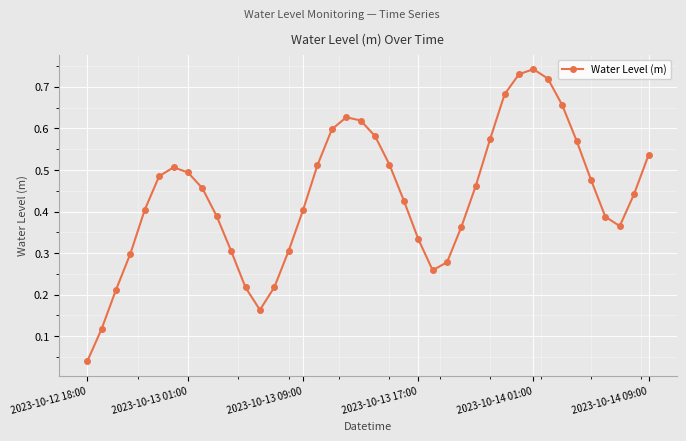

What is the sum of all values?

17.5